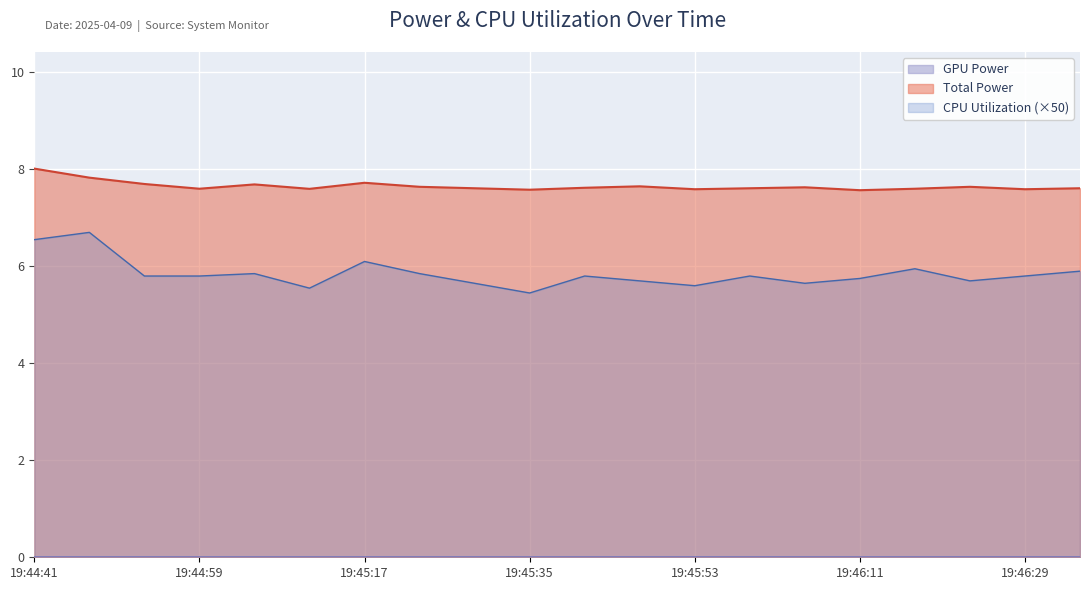

Which series has the largest total across all categories?

Total Power